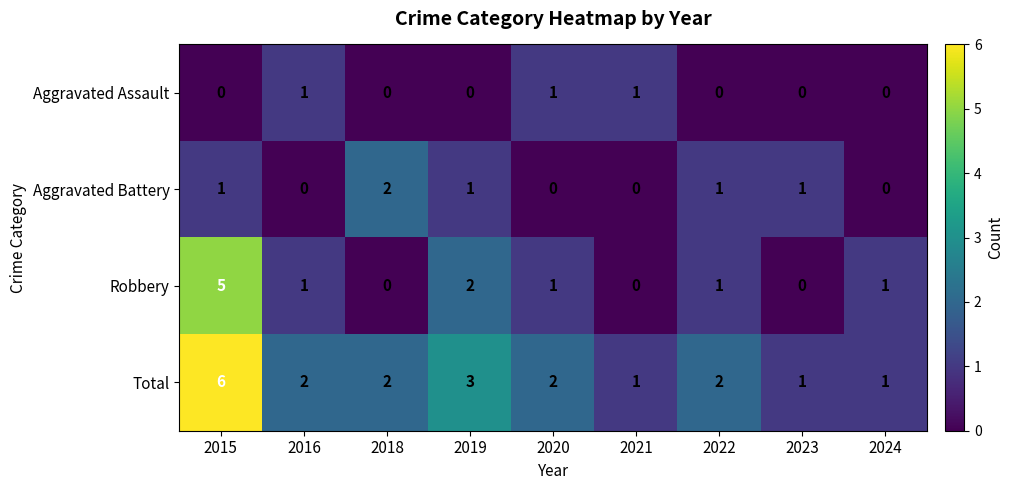

How many categories are shown in the chart?

9